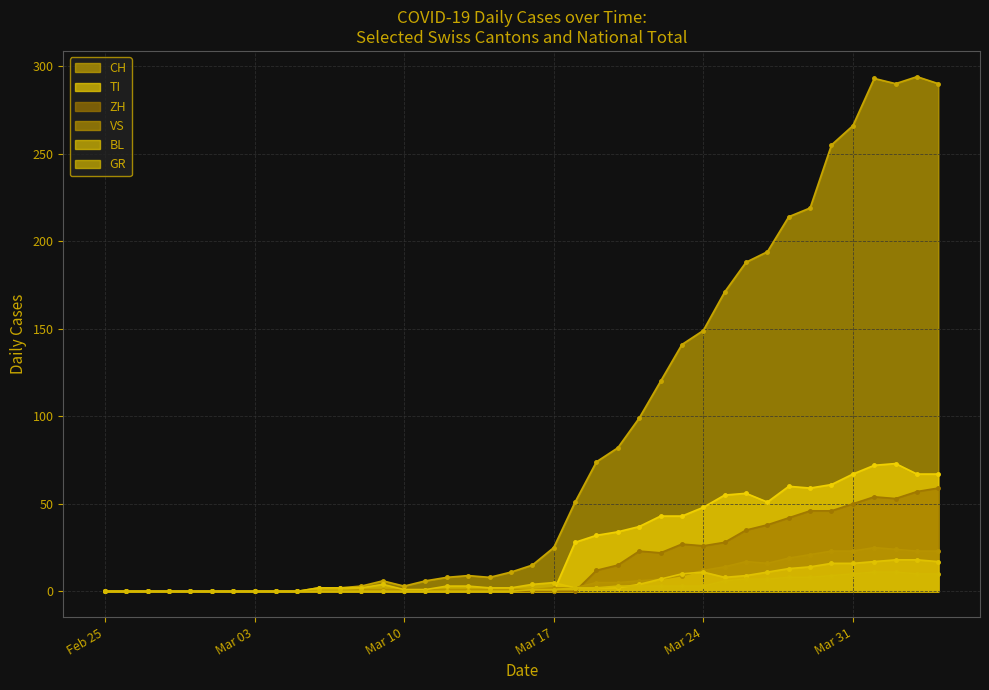

Which series has the largest total across all categories?

CH